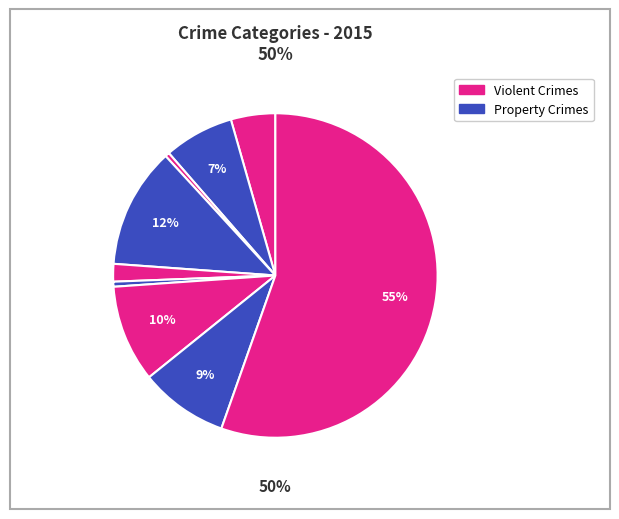

What percentage is the Criminal Sexual Assault slice, to the nearest percent?

2%